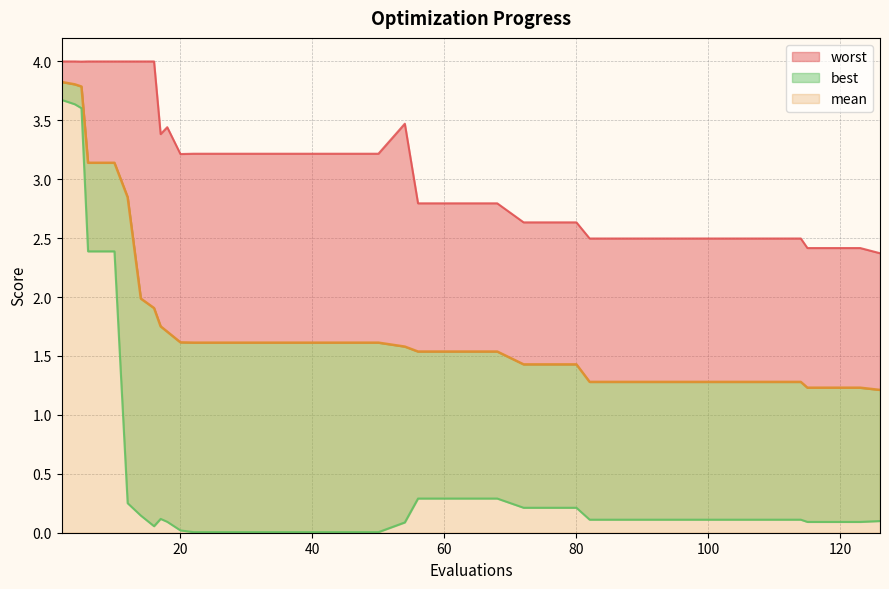

Is the value of worst at 24 greater than the value of best at 9?

Yes